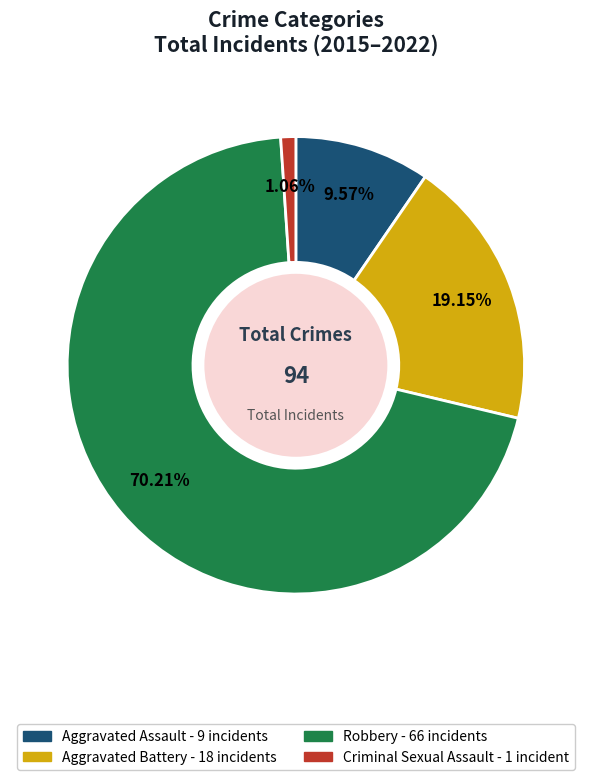

Which has a higher value, Aggravated Assault or Criminal Sexual Assault?

Aggravated Assault